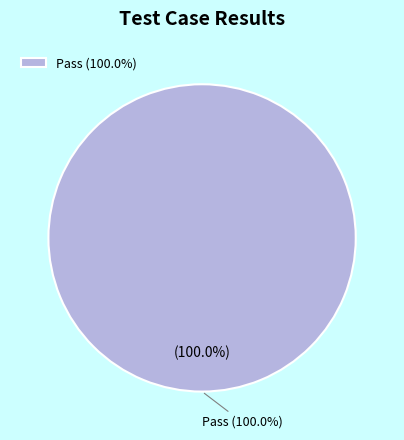

Which category has the biggest portion of the pie?

Pass